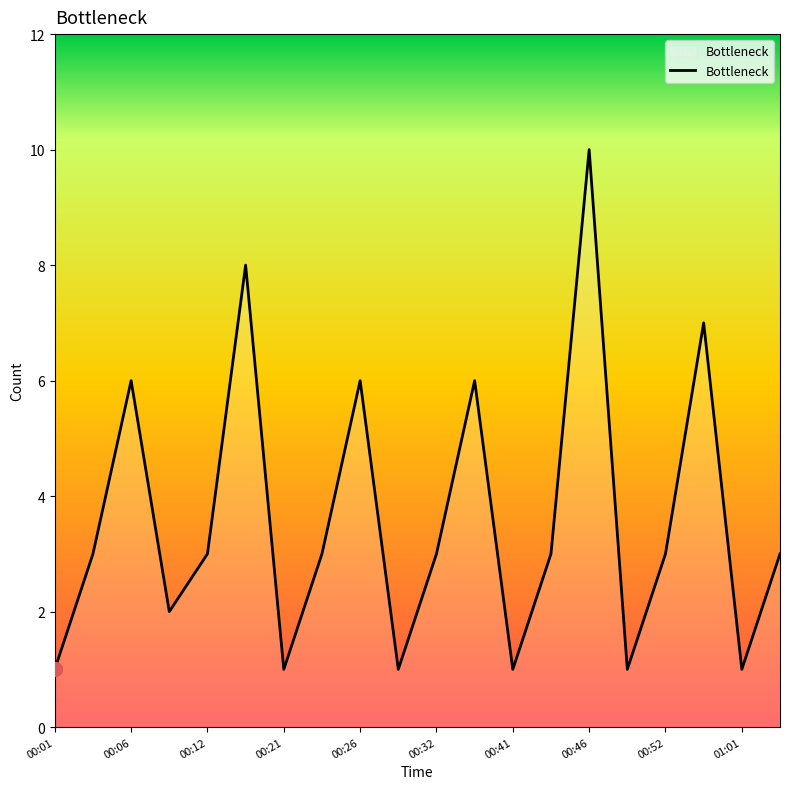

What is the difference between the maximum and minimum values?

9